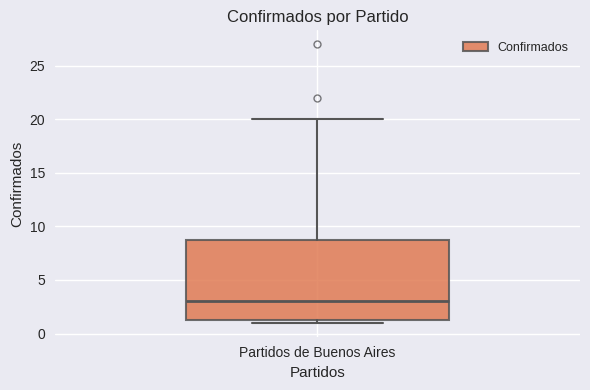

Read this box plot against the y-axis: the position of the median line, the range covered by the box, and the ends of both whiskers. The values are not printed on the chart, so give them approximately, as read against the axis.

median 3.0, box 1.5 to 9.0, whiskers 1.0 to 20.0